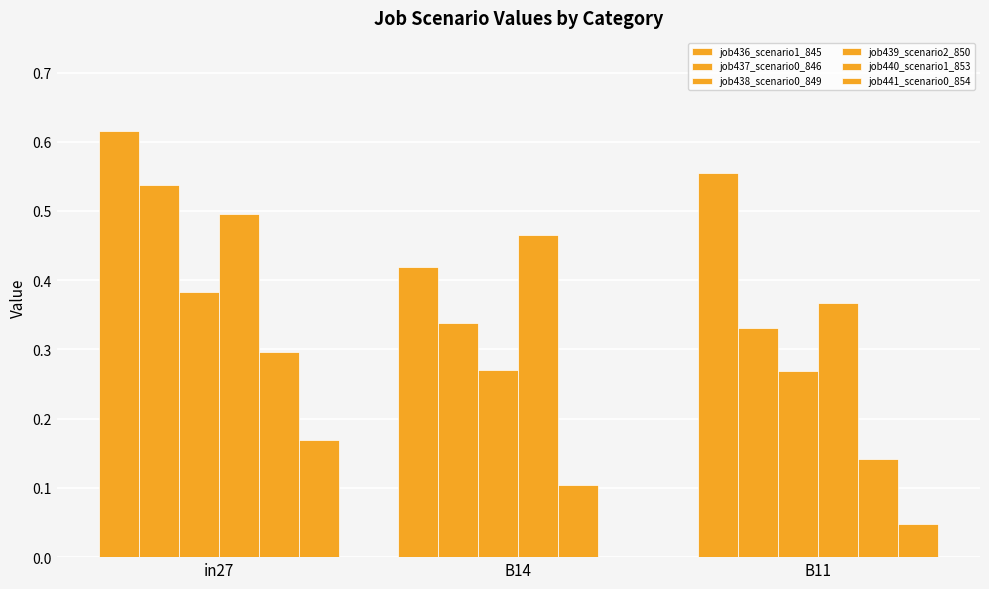

What is the difference between the highest and lowest values at B14?

0.5